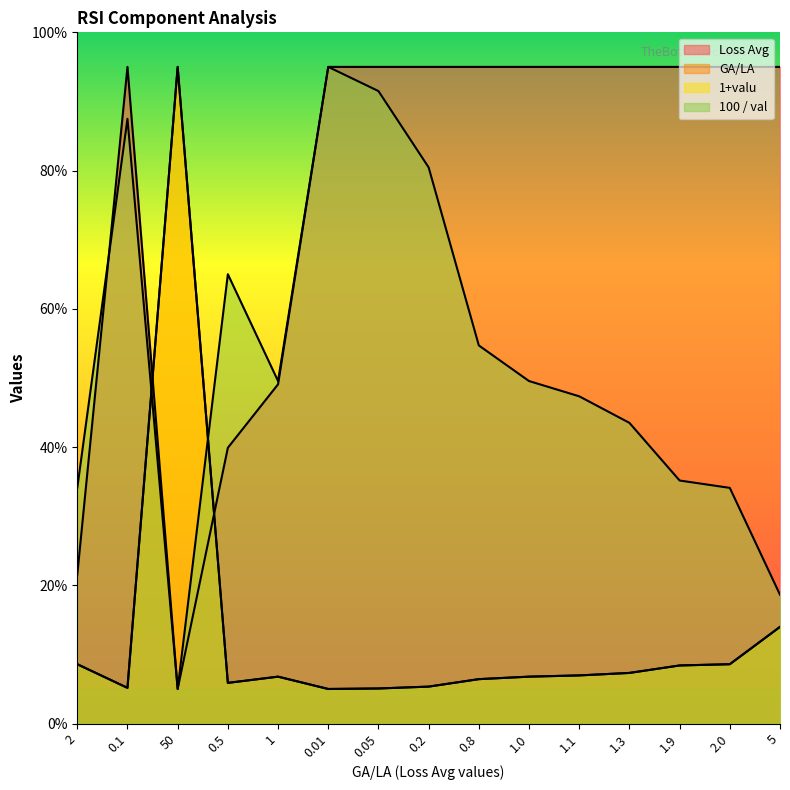

At which category does Loss Avg reach its first local peak?

0.1